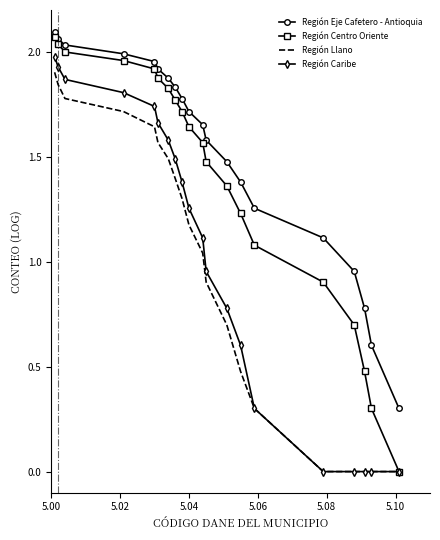

Which series has the largest range (max minus min)?

Región Centro Oriente